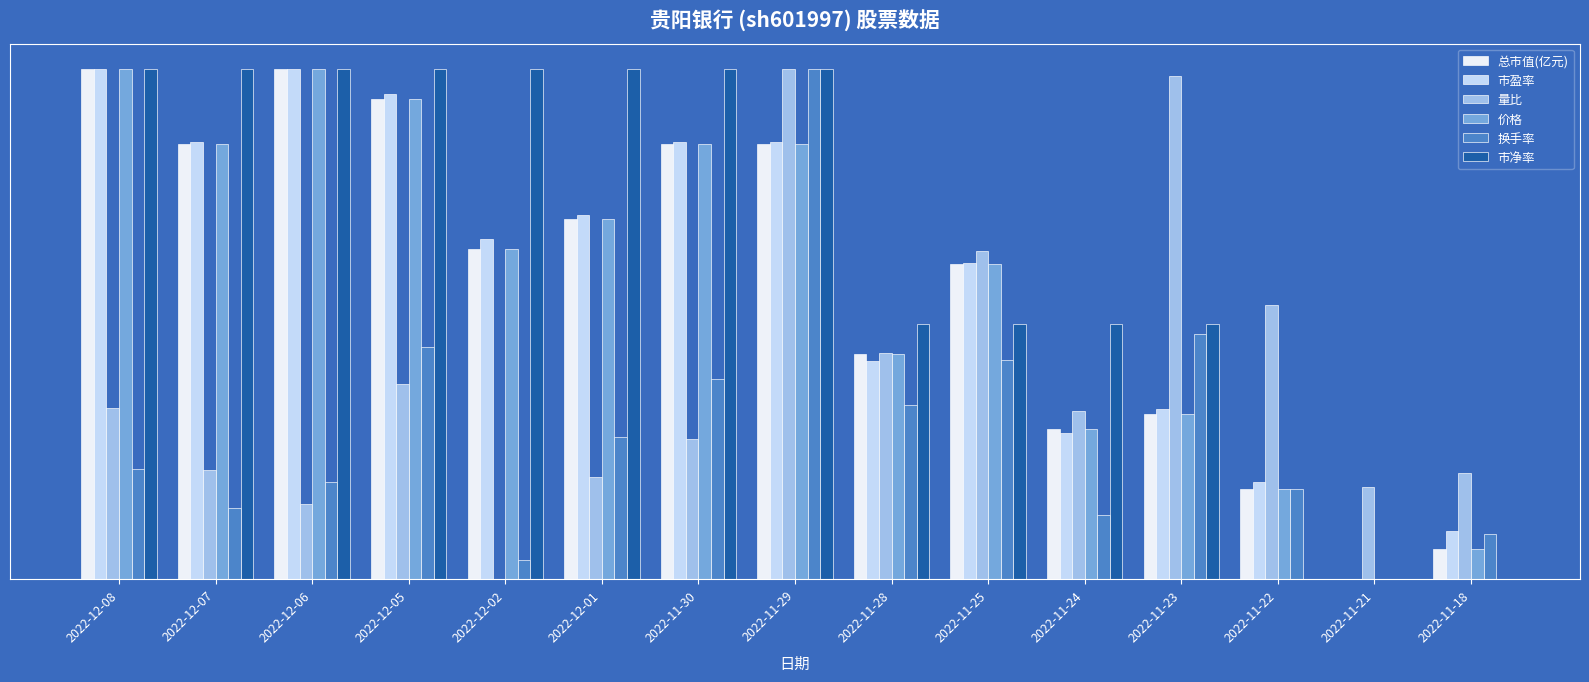

Is it true that 市盈率 equals 0.7 at 2022-12-02?

True